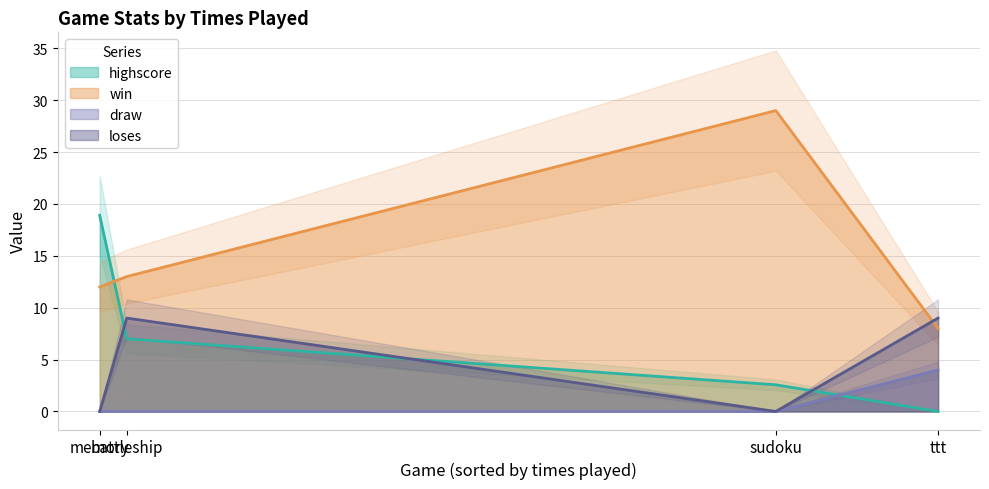

At which category is the sum across all series the highest?

sudoku